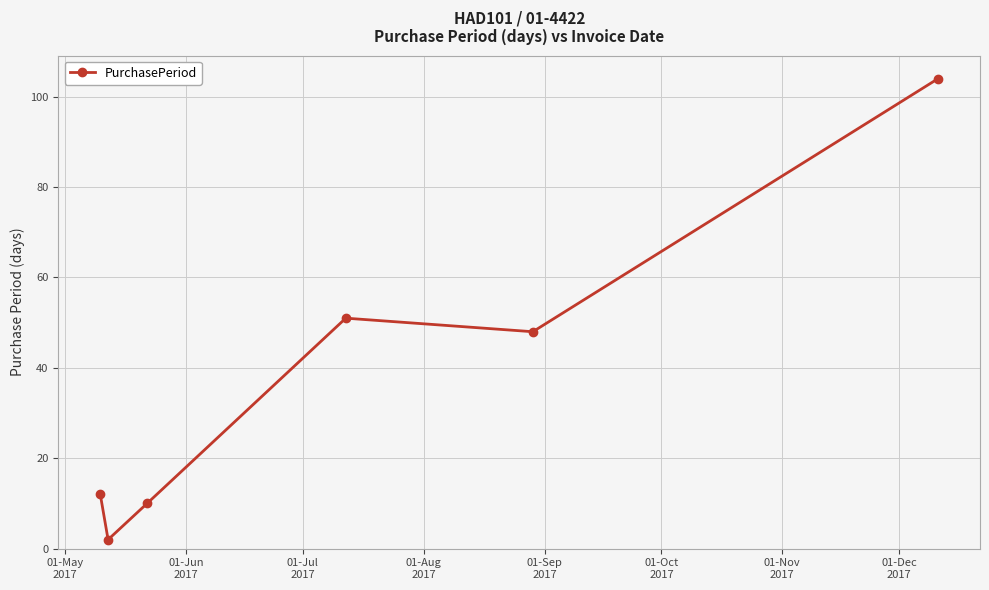

How many values are below 48?

3